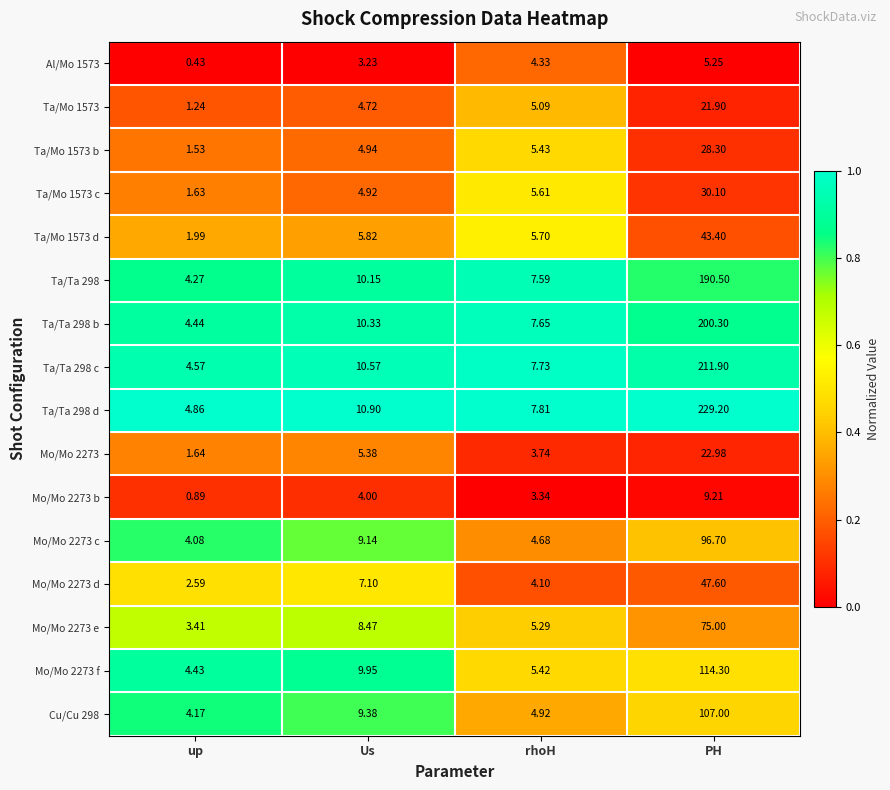

Which category has the highest value in the Ta/Mo 1573 series?

PH